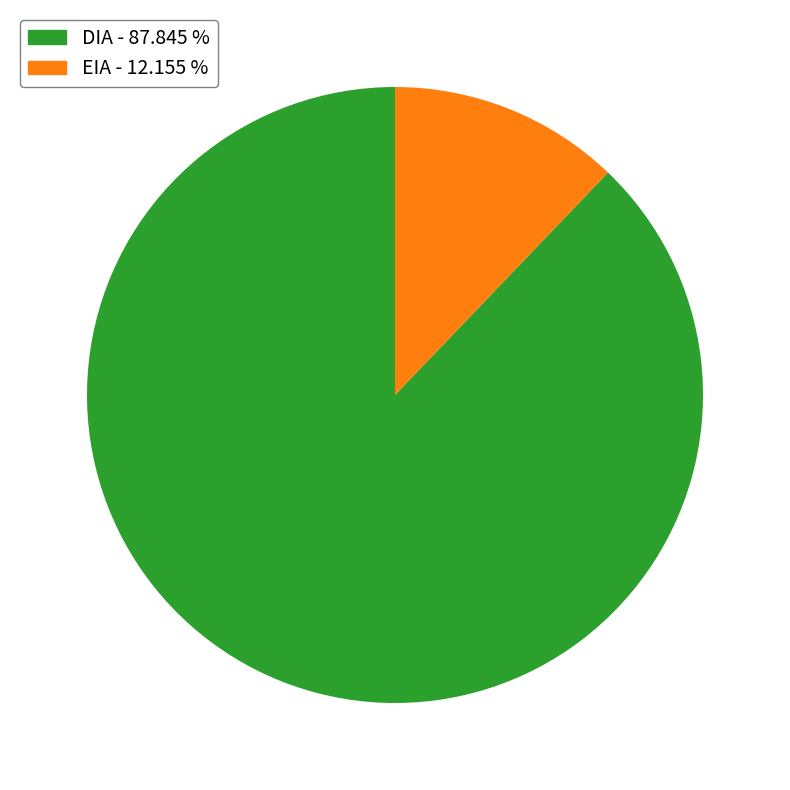

How many slices are in this pie chart?

2